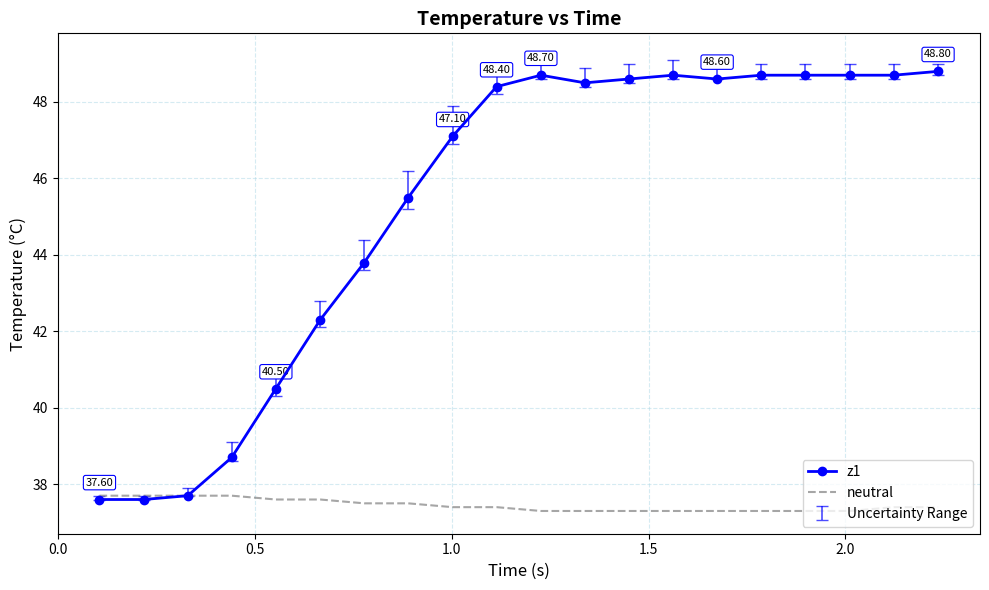

What is the difference between the maximum and minimum values in the z1 series?

11.2